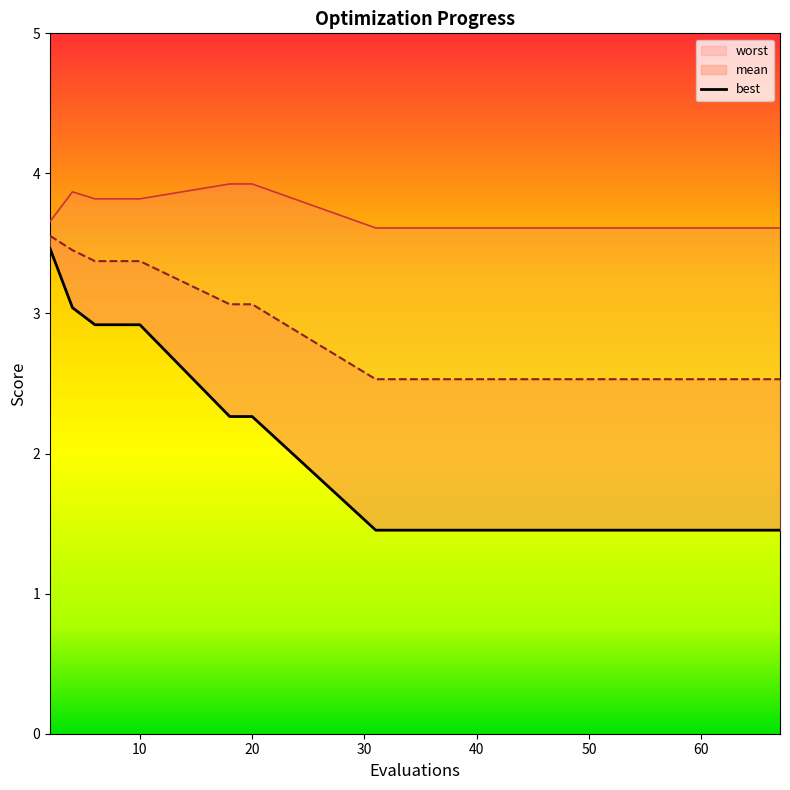

Which series has the widest spread of values?

best